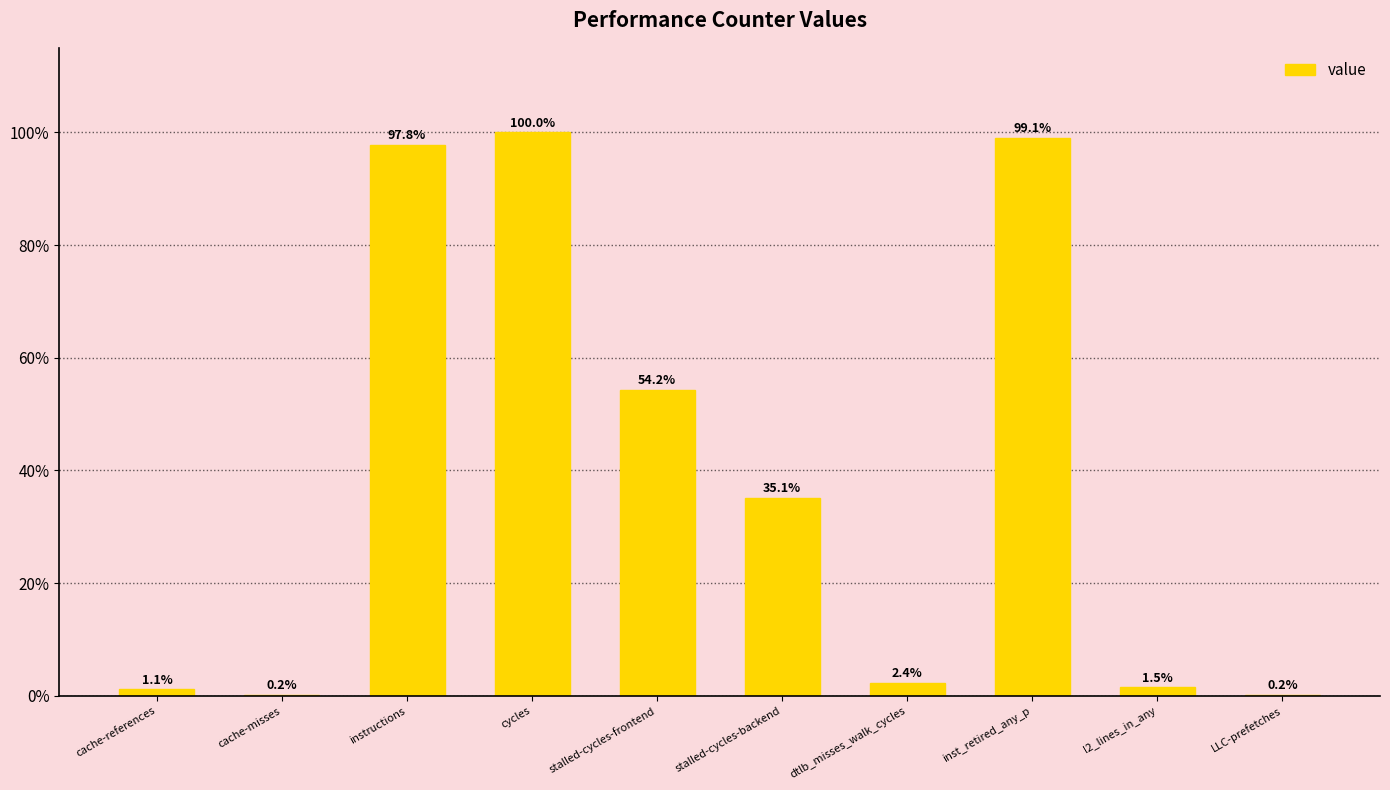

What is the sum of all values?

391.6